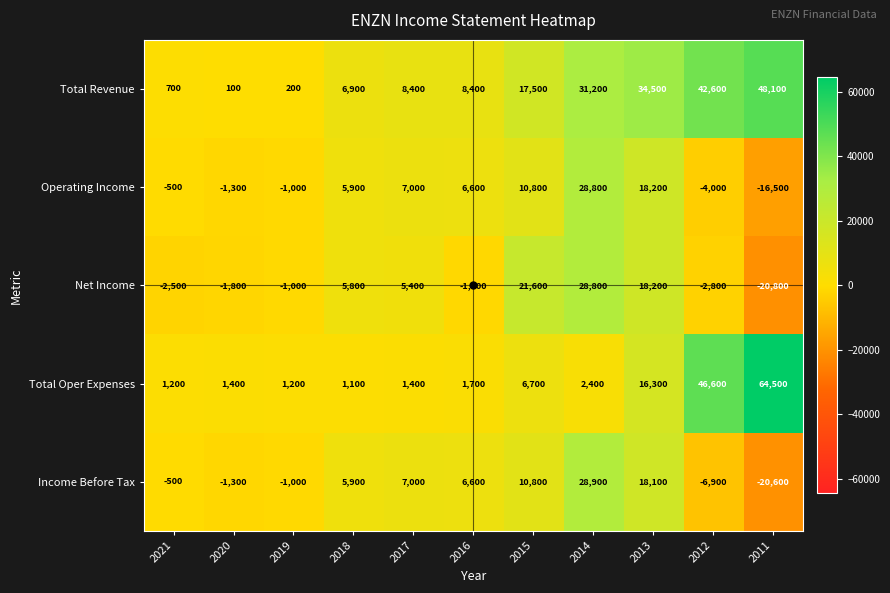

What is the difference between the maximum and minimum values in the Total Revenue series?

48000